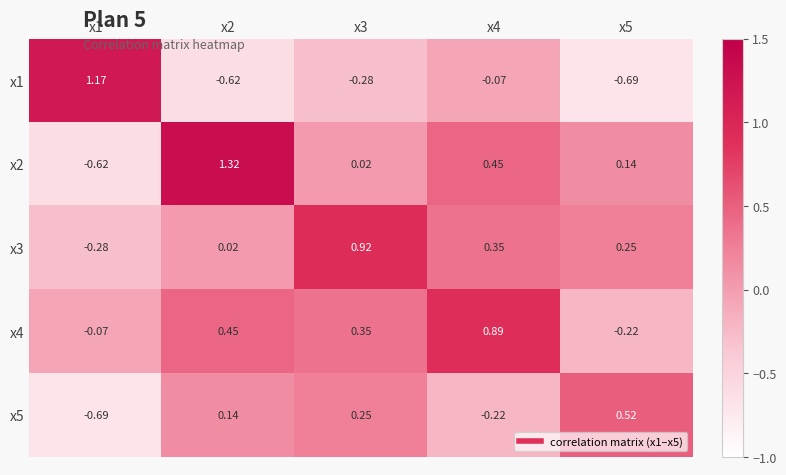

What is the total value across all series at x4?

1.4